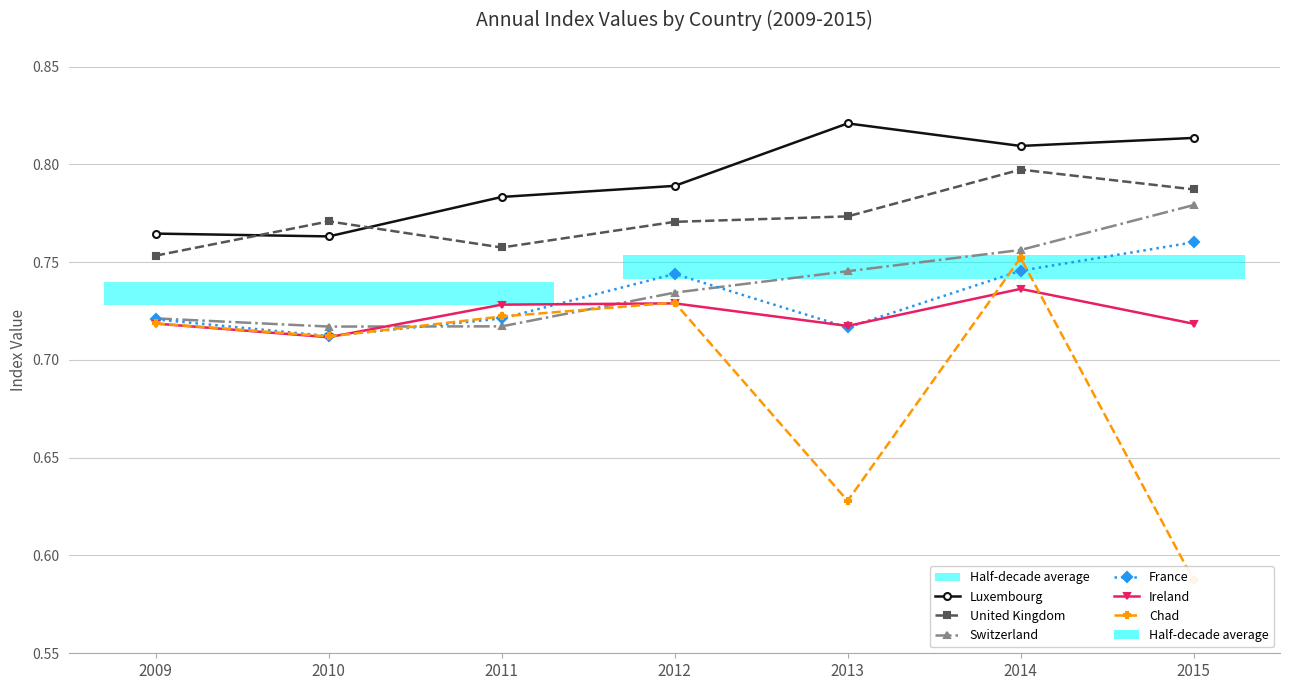

Which has a higher value, 2014 or 2012?

2014